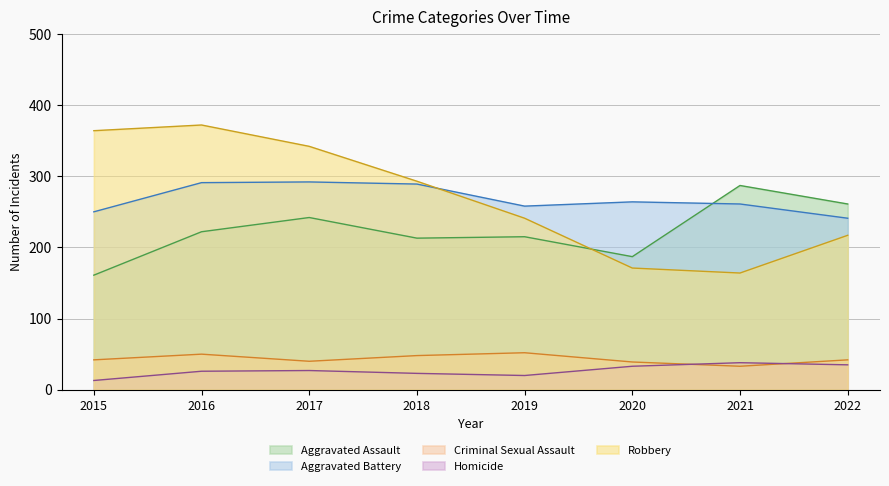

Where is the first local minimum for Homicide?

2019